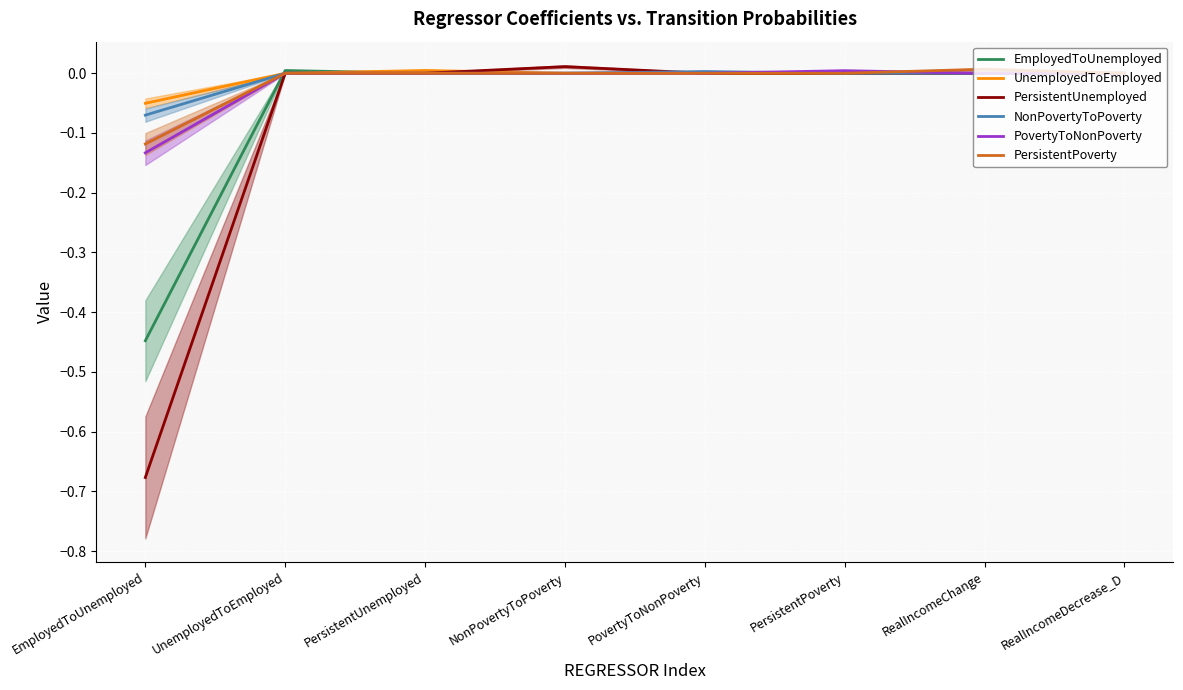

What is the average value of the PersistentUnemployed series?

-0.1